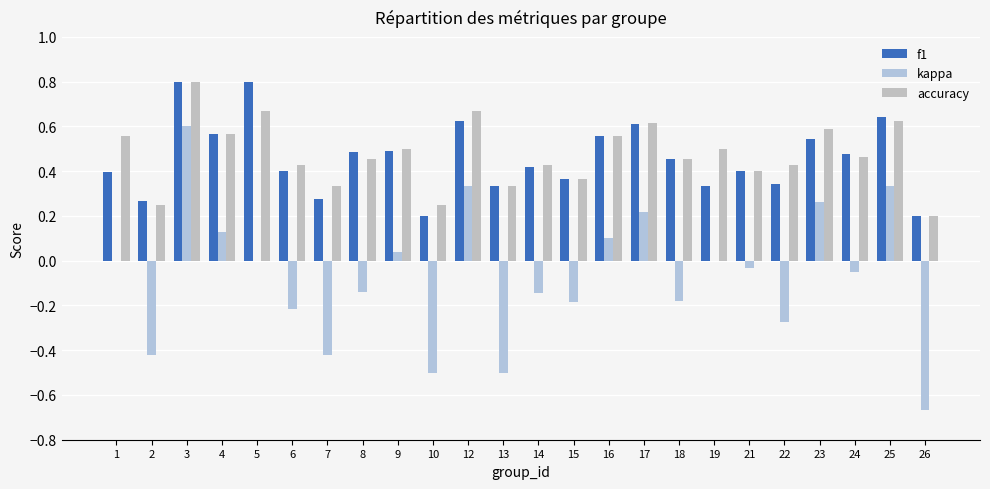

Rank the series at 2 from highest to lowest value.

f1, accuracy, kappa